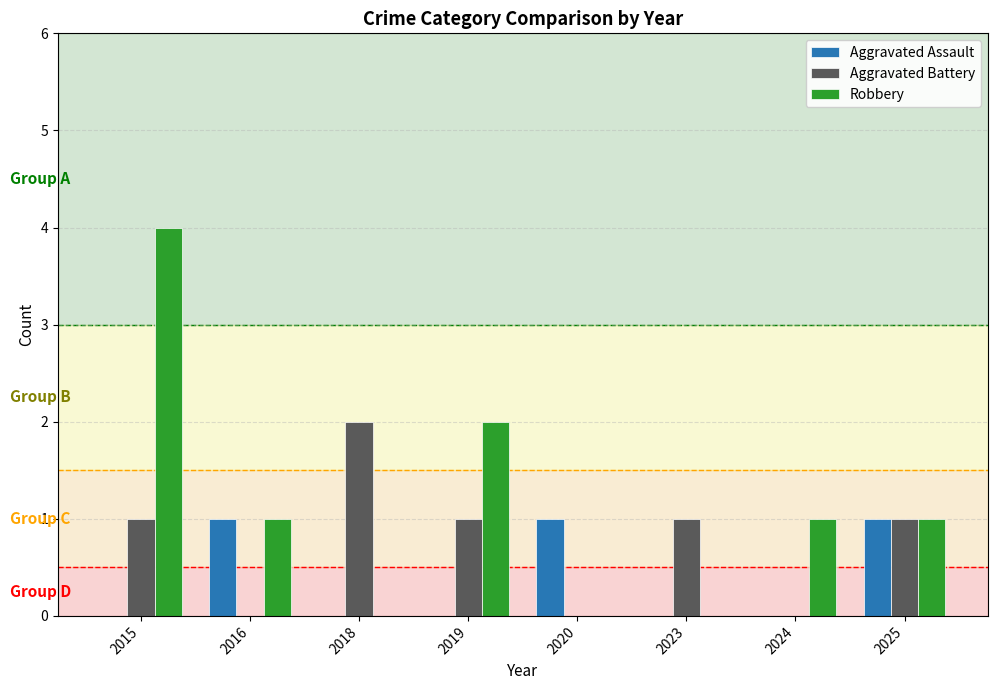

At which category is the sum across all series the highest?

2015